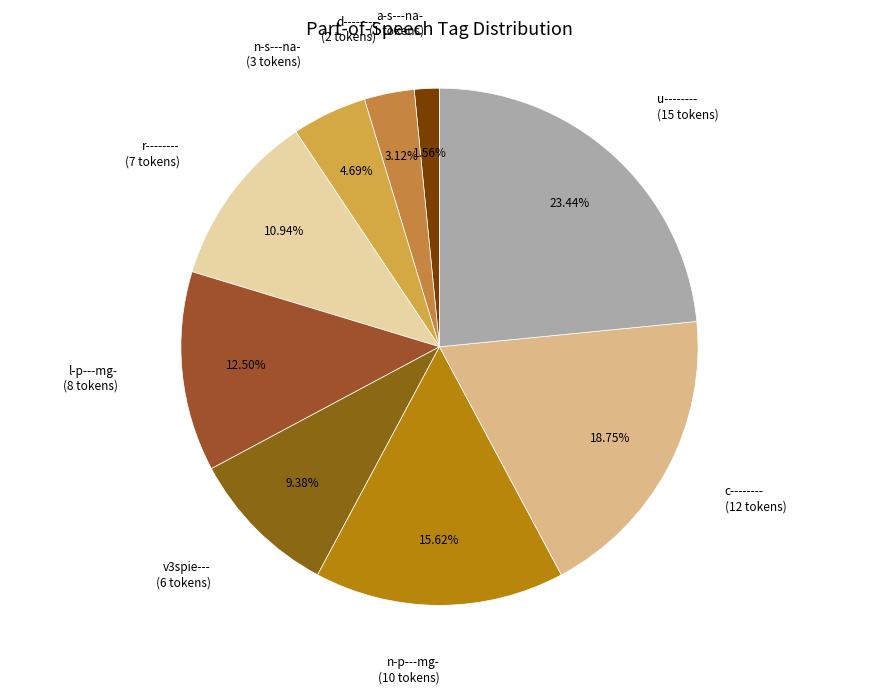

What is the total percentage of n-p---mg- and c--------?

34.4%